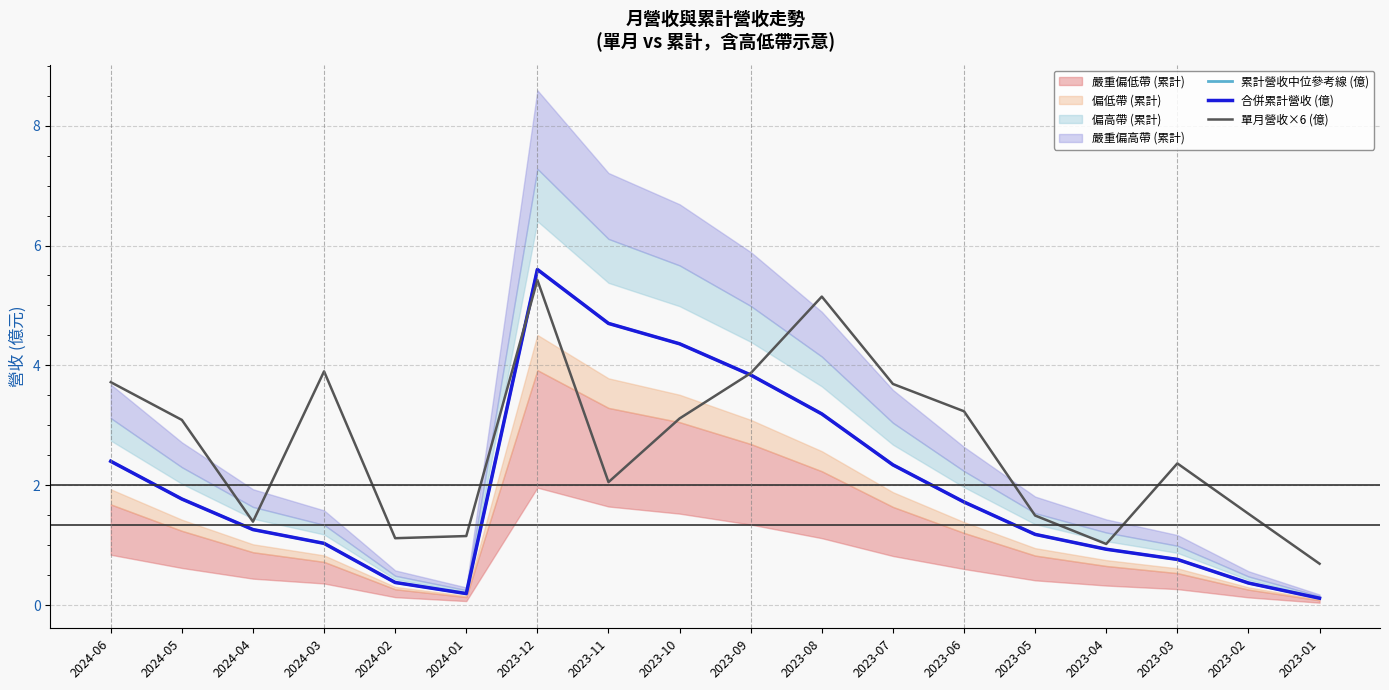

The value of 累計營收中位參考線 (億) at 2024-06 is 2.4. True or false?

True